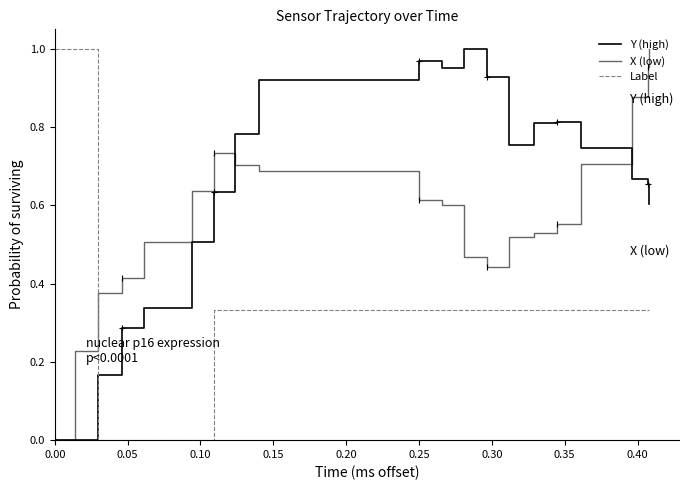

True or false: X (low) has more than 2 points higher than both neighbors.

False